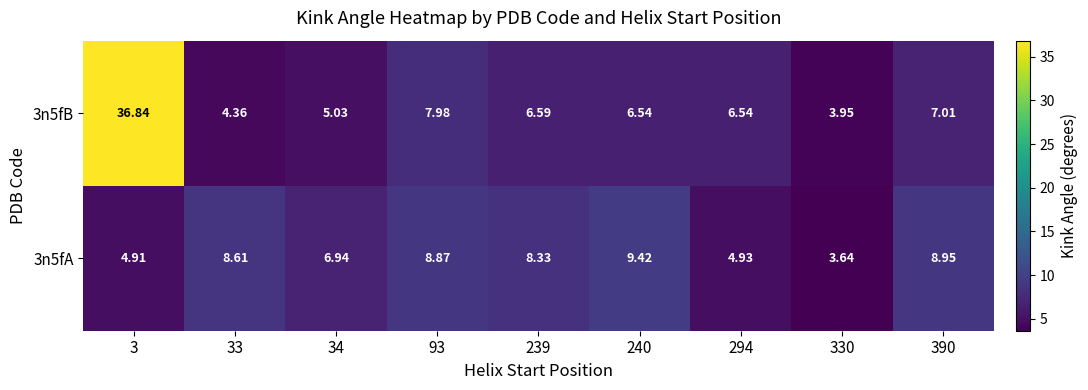

Is the value of 3n5fB at 93 greater than the value of 3n5fA at 330?

Yes